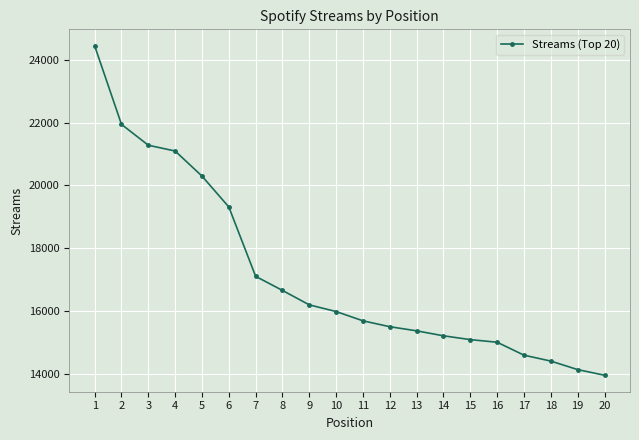

Where is the data nearest to the value 19202?

6